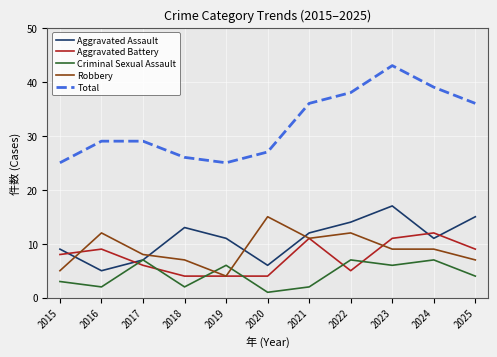

How many distinct data groups are displayed?

5